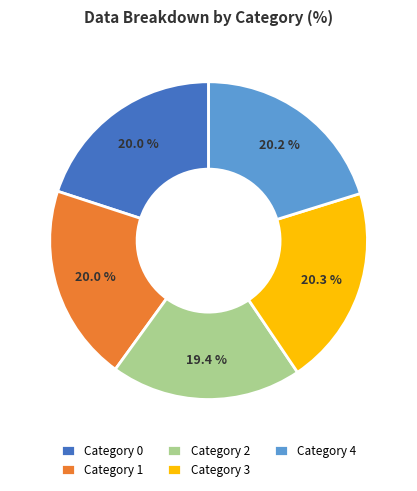

Approximately how many times larger is the value at Category 3 compared to Category 4?

1.0